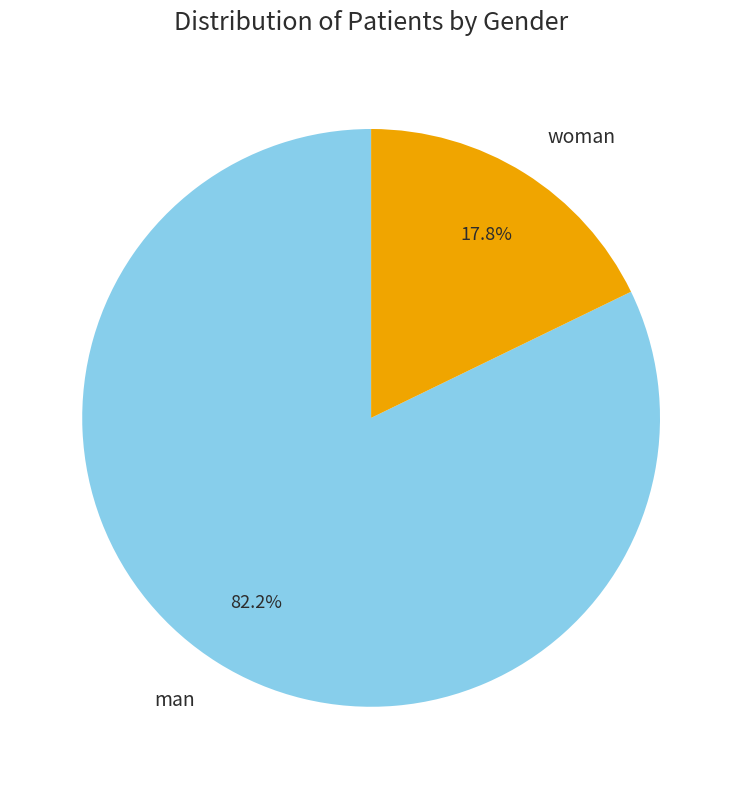

To the nearest percent, what portion does man represent?

82%